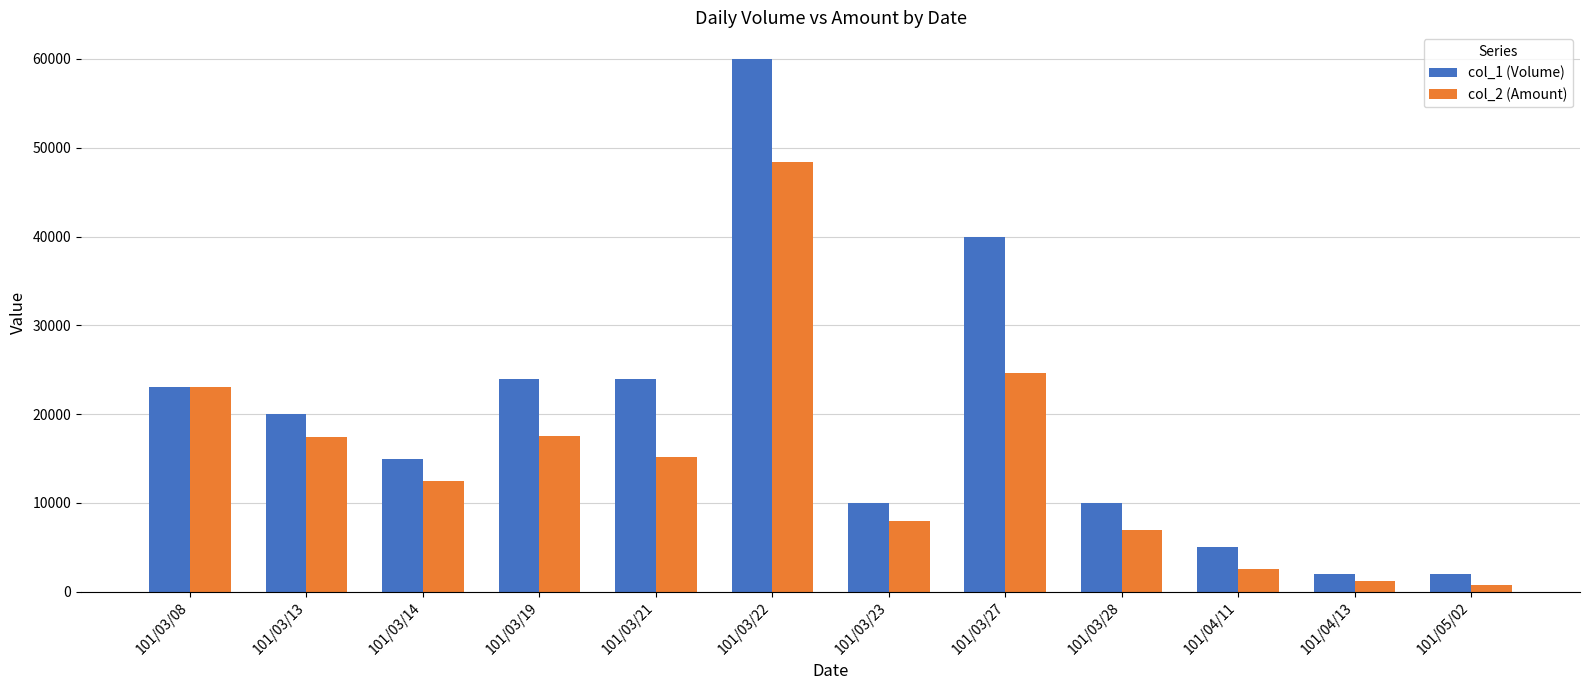

The col_1 (Volume) series shows 5116 at 101/03/23. True or false?

False